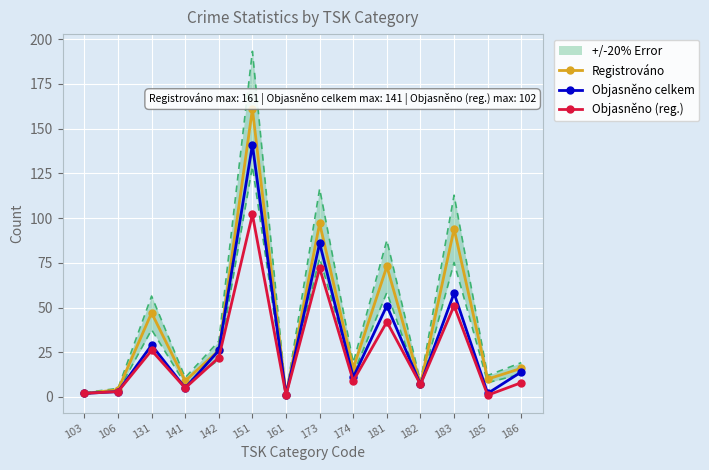

What is the difference between the maximum and minimum values in the Objasněno (reg.) series?

101